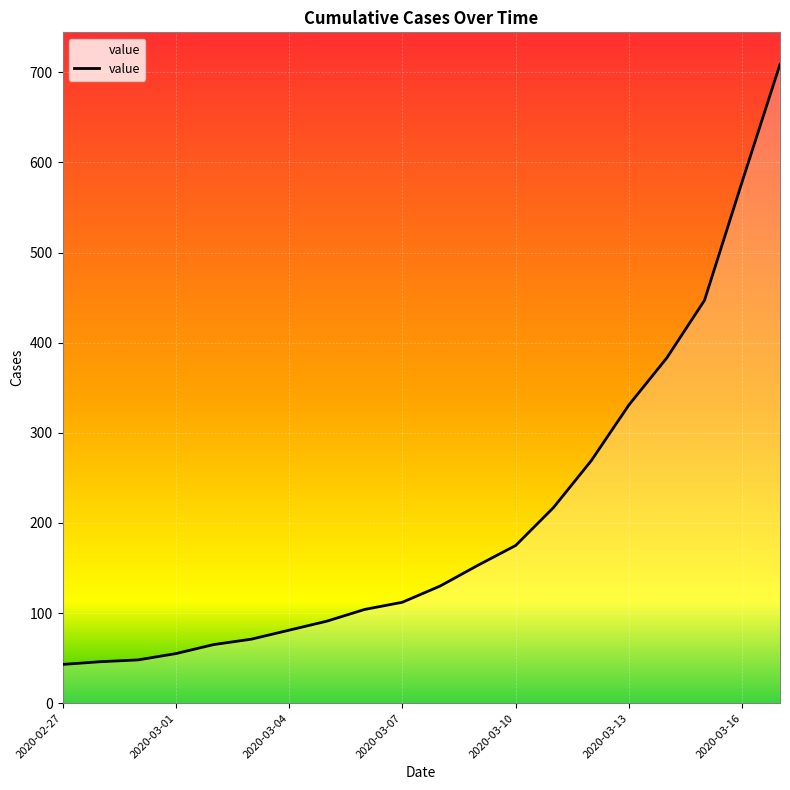

How many lines are shown in the chart?

1